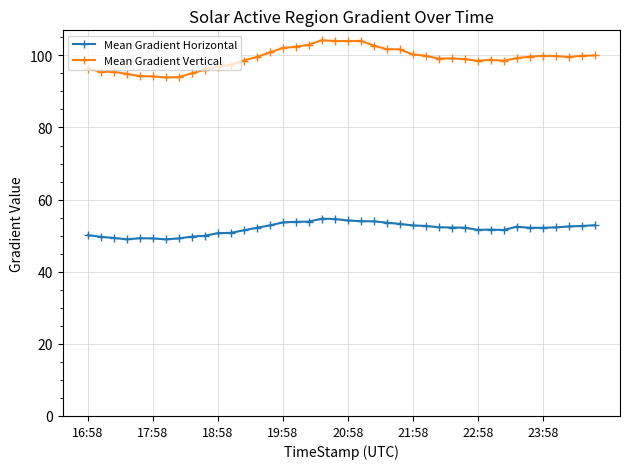

How many categories are shown in the chart?

40